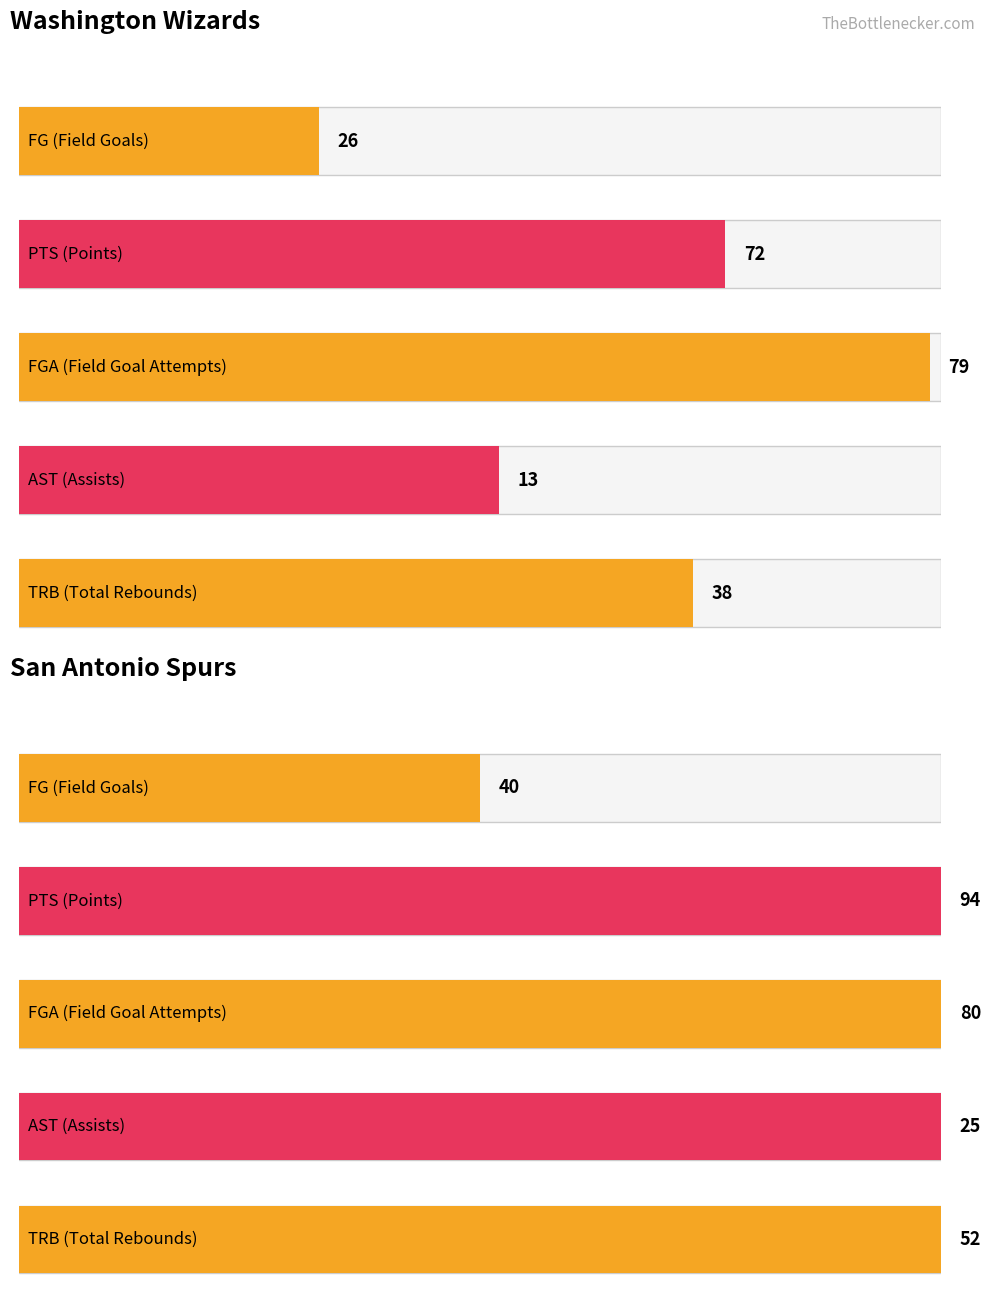

True or false: FGA has a value of 104 at San Antonio Spurs.

False